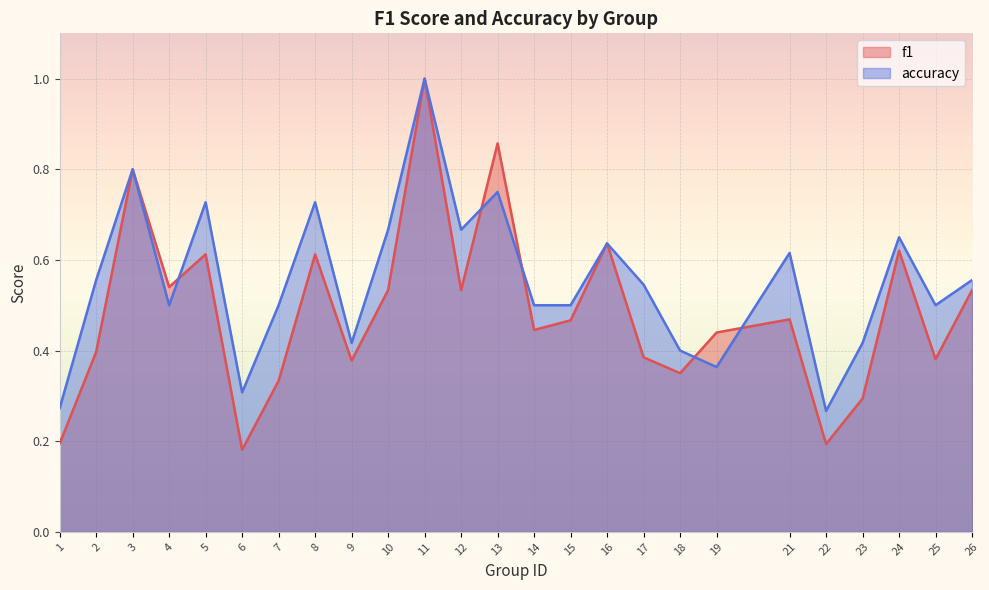

Rank the categories by f1 value from lowest to highest.

6, 22, 1, 23, 7, 18, 9, 25, 17, 2, 19, 14, 15, 21, 10, 12, 26, 4, 5, 8, 24, 16, 3, 13, 11